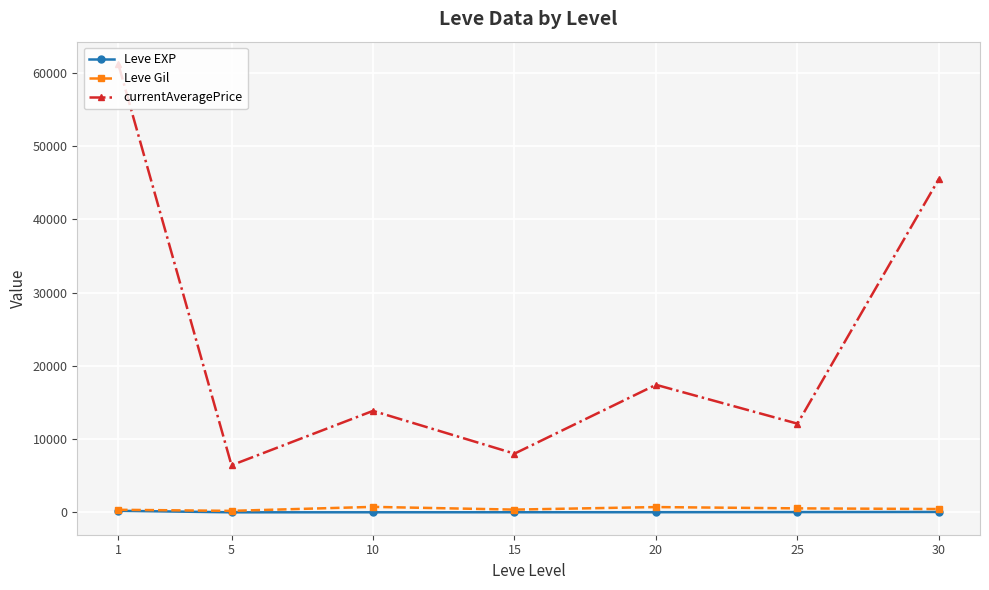

What is the greatest value displayed?

61202.2